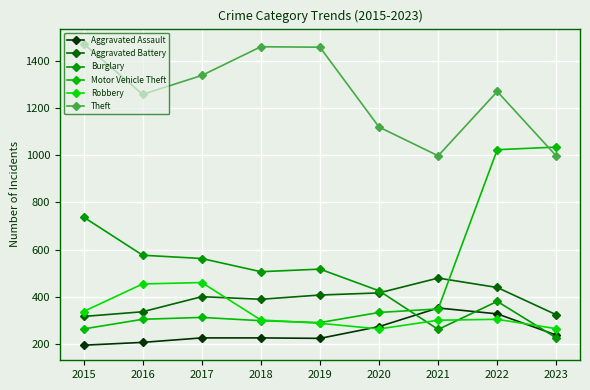

How many categories are shown in the chart?

9